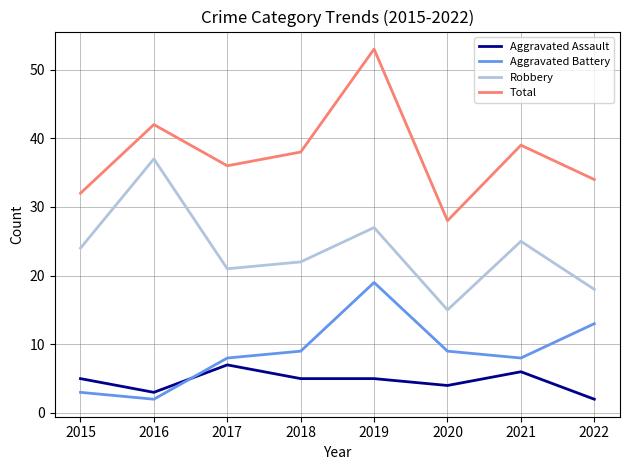

What is the minimum value for Robbery?

15